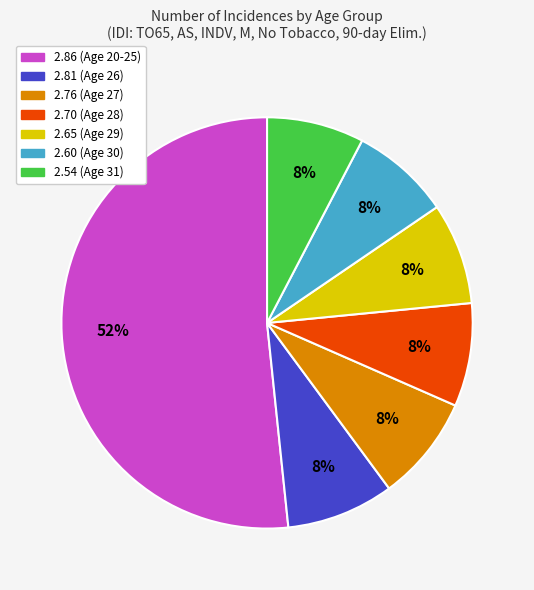

To the nearest percent, what is the difference between the largest and smallest slice percentages?

44%